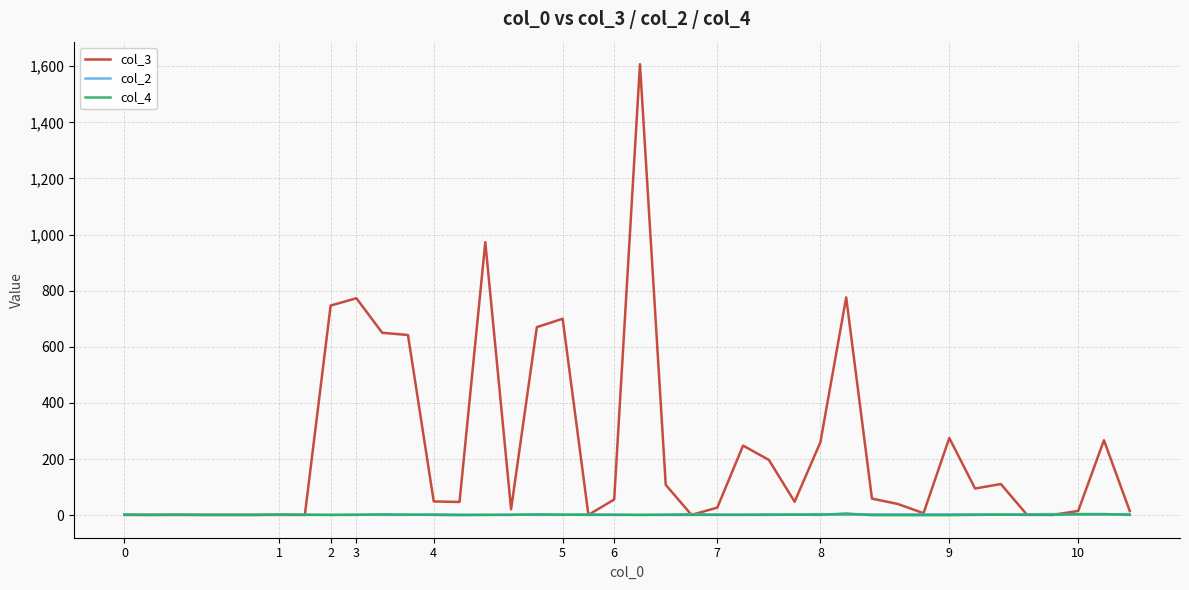

What are all the series names shown in the legend?

col_3, col_2, col_4